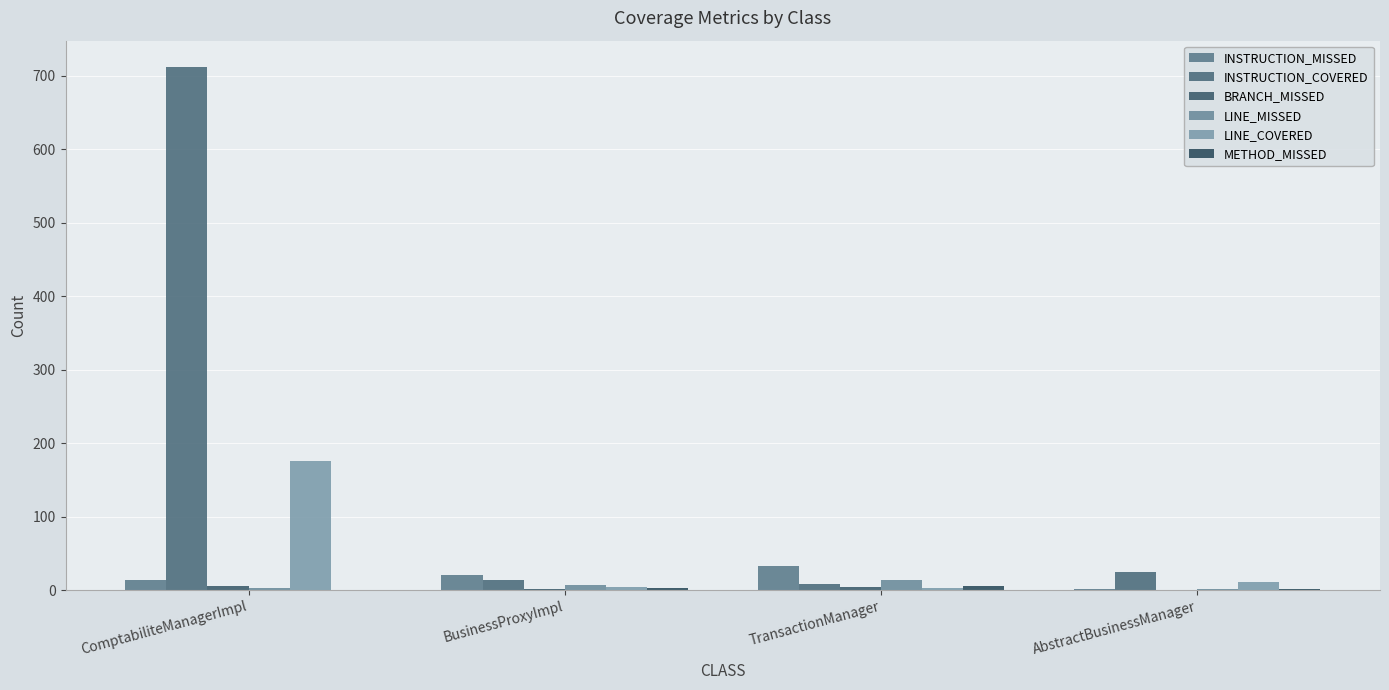

Does the chart contain stacked bars?

No